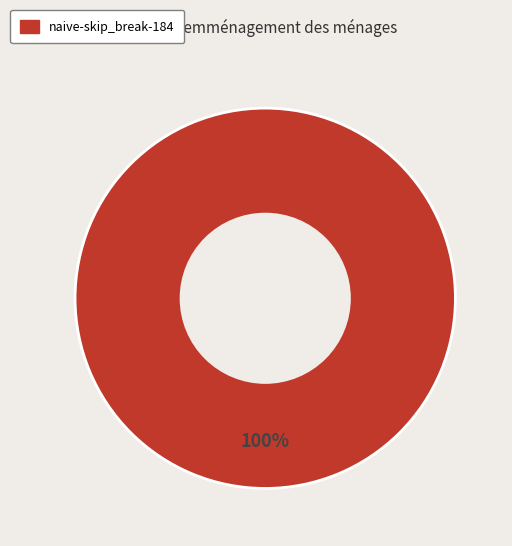

Is there a majority slice in this chart?

Yes